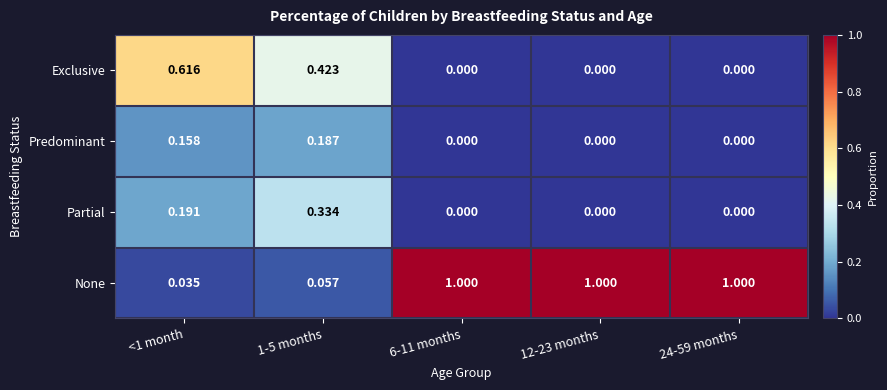

Which series has the largest total across all categories?

None